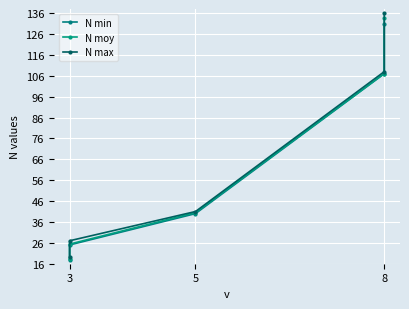

What is the sum of all N max values?

331.0